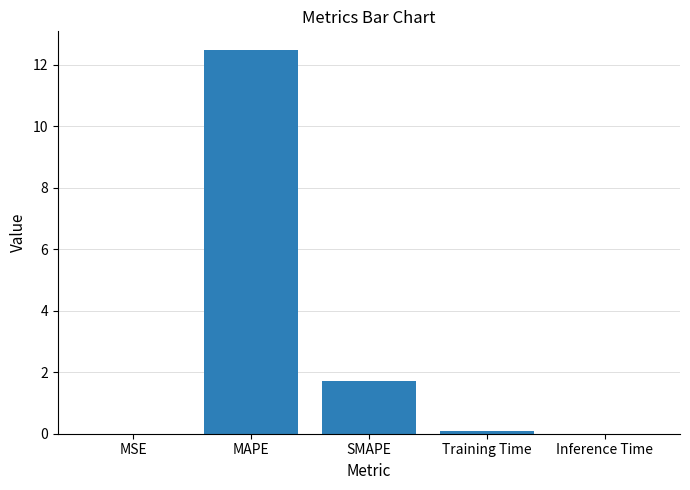

The value at Inference Time is 0.0. True or false?

True